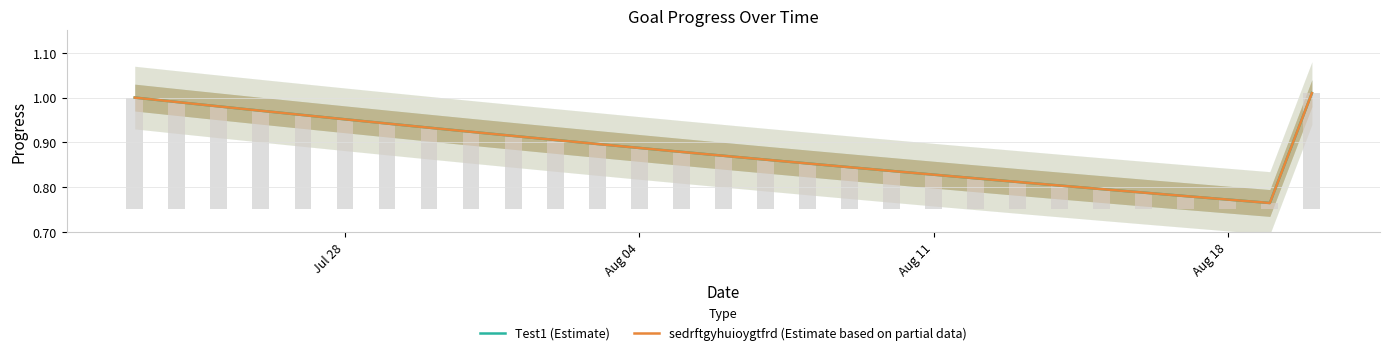

Reading left to right, what are all the values shown in this chart?

Test1 (Estimate): 1.0	1.0	1.0	1.0	1.0	1.0	0.9	0.9	0.9	0.9	0.9	0.9	0.9	0.9	0.9	0.9	0.9	0.8	0.8	0.8	0.8	0.8	0.8	0.8	0.8	0.8	0.8	0.8	1.0
sedrftgyhuioygtfrd (Estimate based on partial data): 1.0	1.0	1.0	1.0	1.0	1.0	0.9	0.9	0.9	0.9	0.9	0.9	0.9	0.9	0.9	0.9	0.9	0.8	0.8	0.8	0.8	0.8	0.8	0.8	0.8	0.8	0.8	0.8	1.0